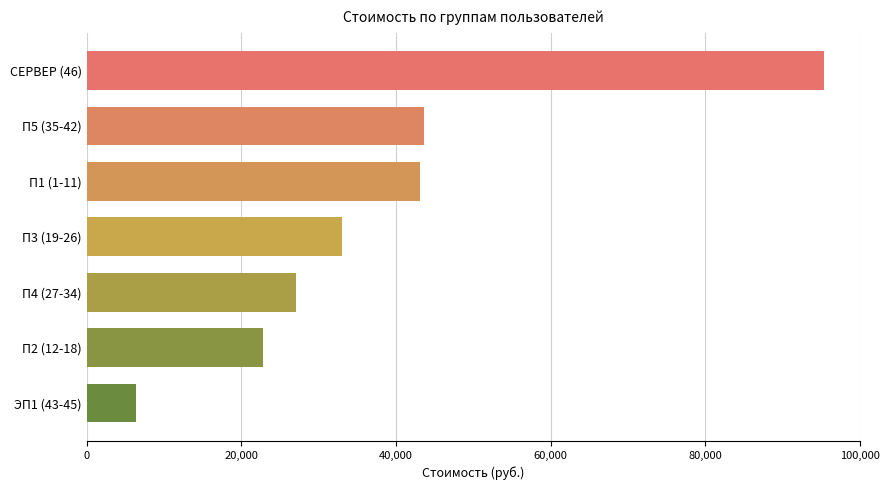

Reading bottom to top, list all the values displayed in this chart.

6324	22793	27035	33004	43050	43624	95279